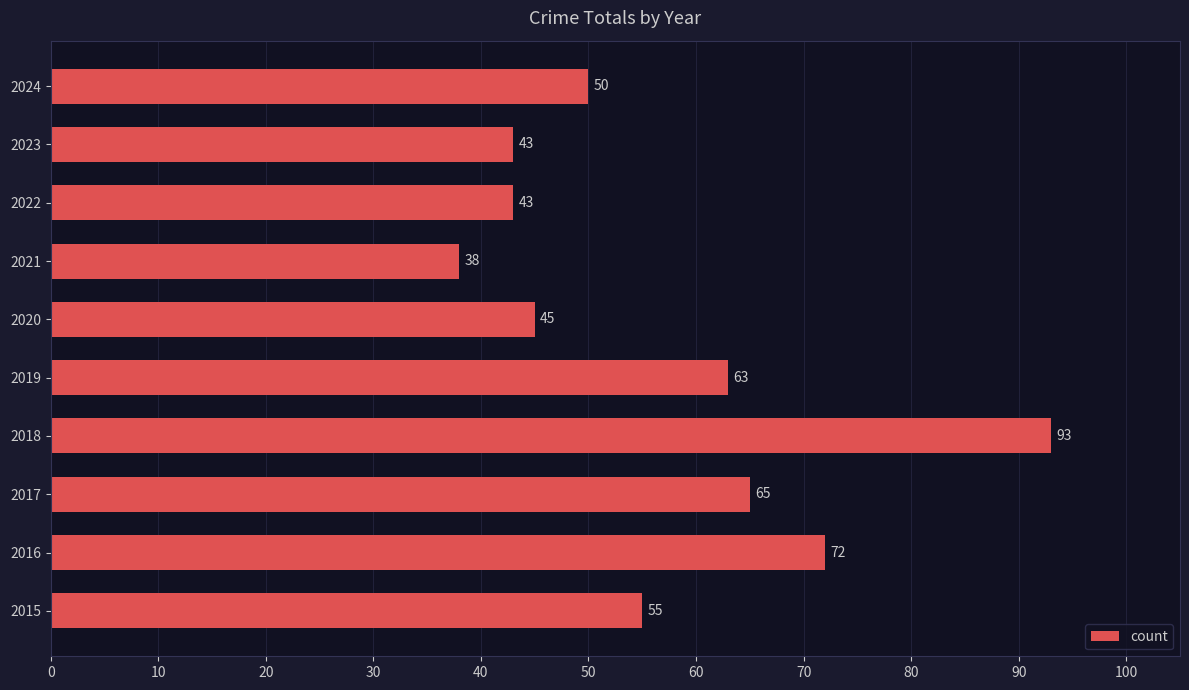

What is the average value?

57